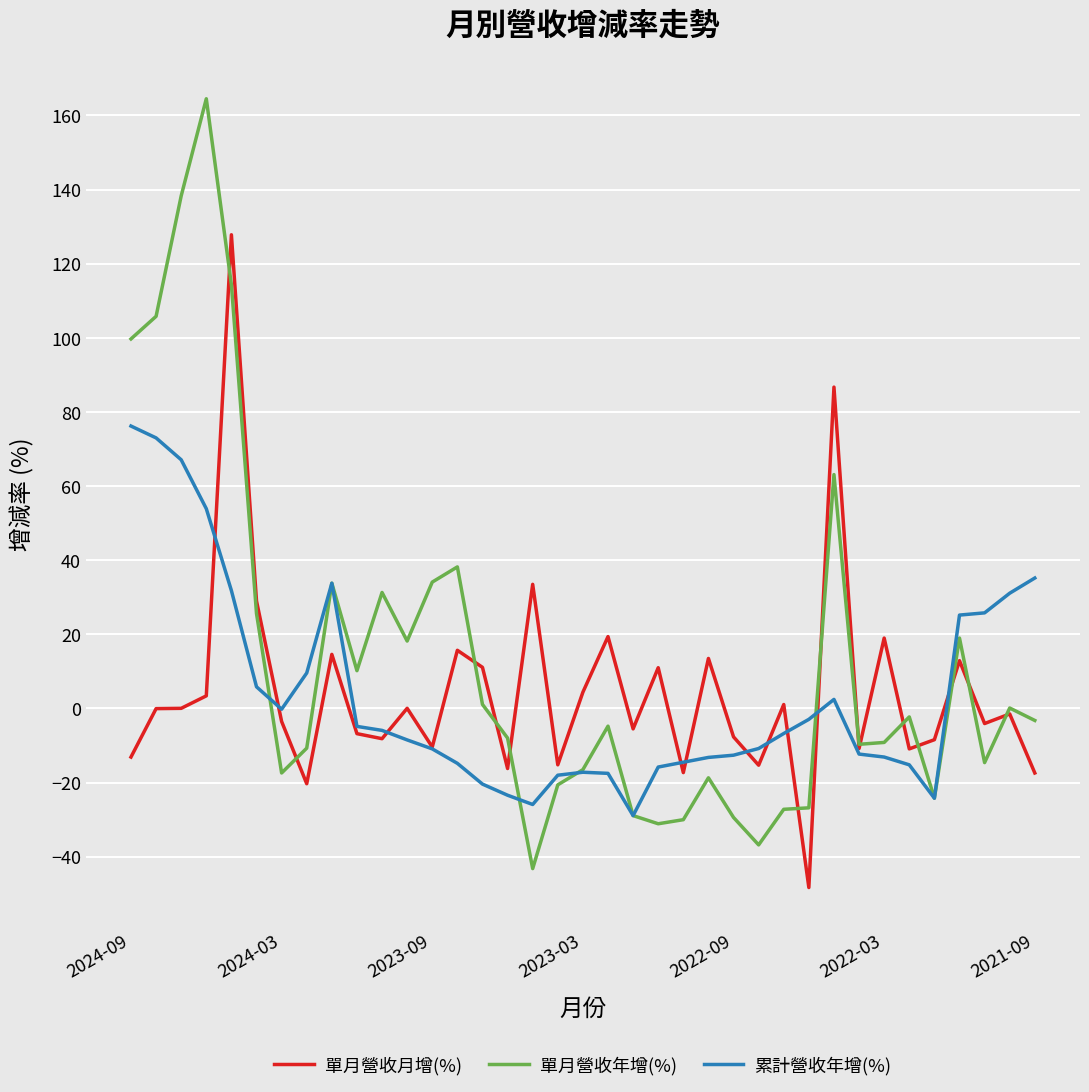

Rank the series by their maximum value, from lowest to highest.

累計營收年增(%), 單月營收月增(%), 單月營收年增(%)